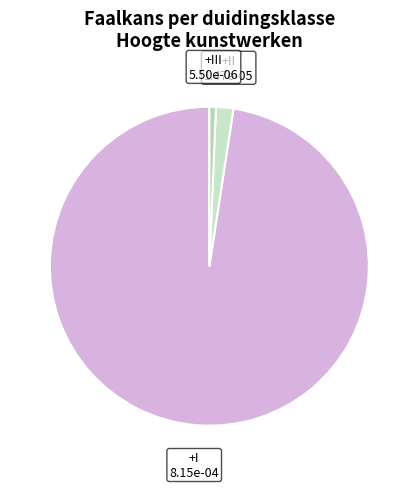

The +III slice represents 1% of the pie. True or false?

True